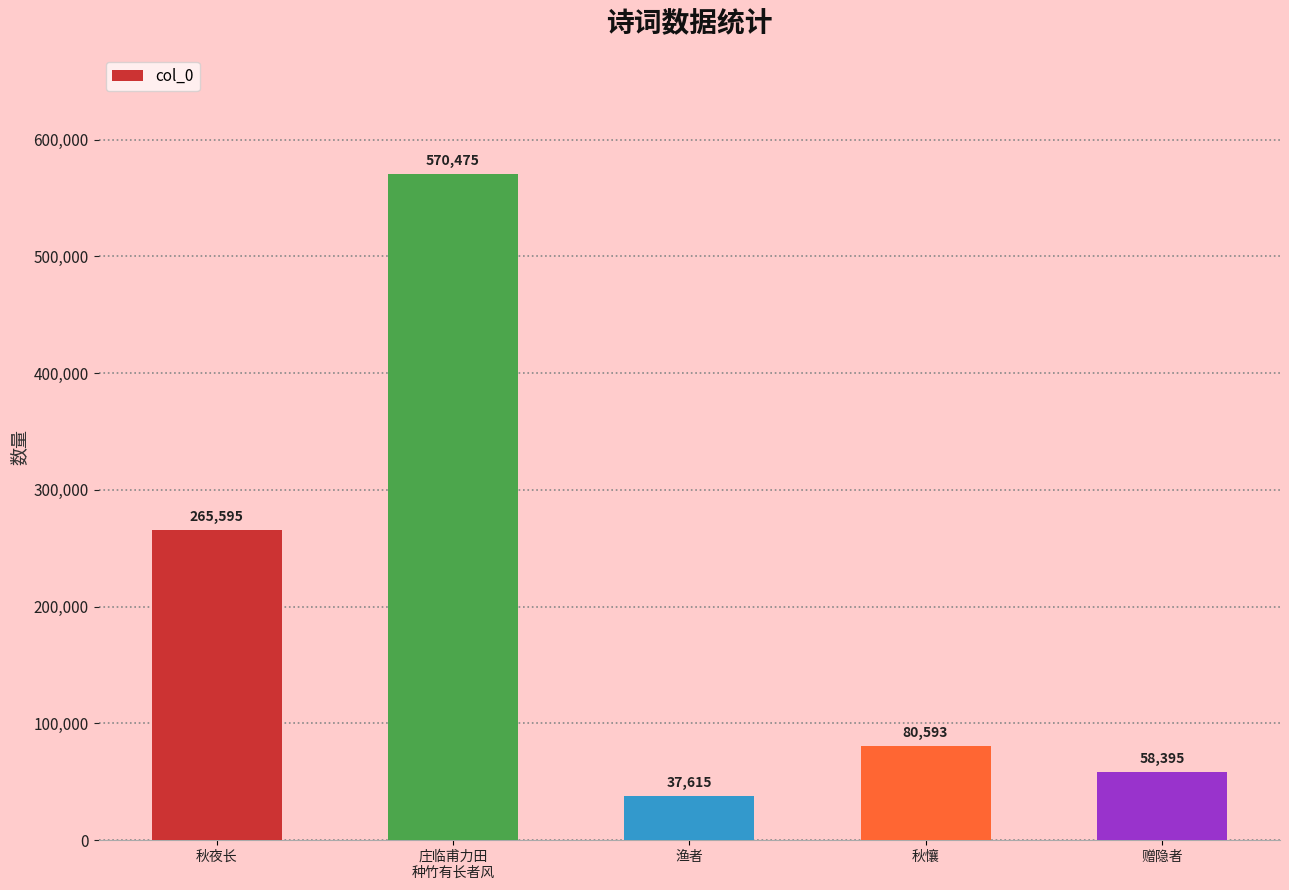

The chart shows a value of 98256 at 赠隐者. True or false?

False